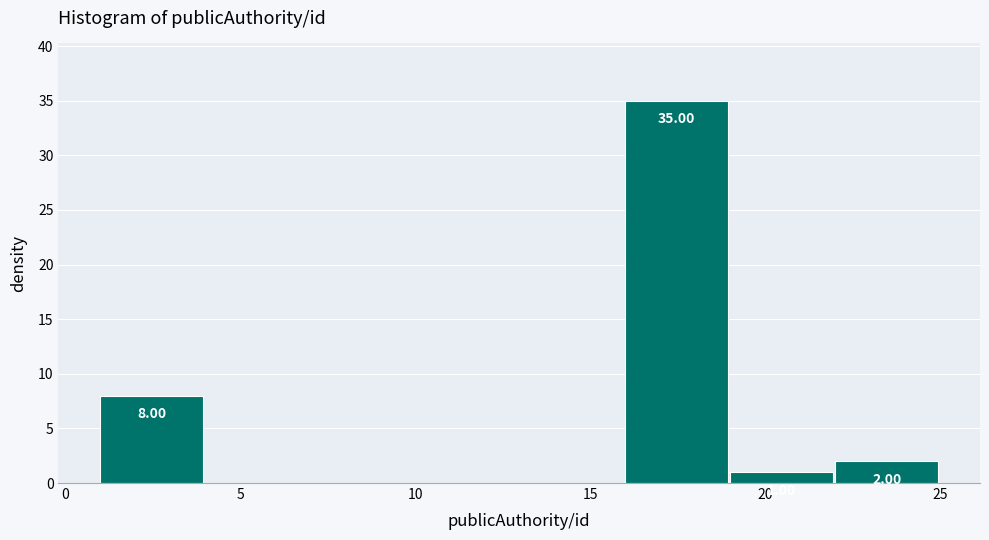

Which range on the x-axis has the tallest bar?

16 to 19